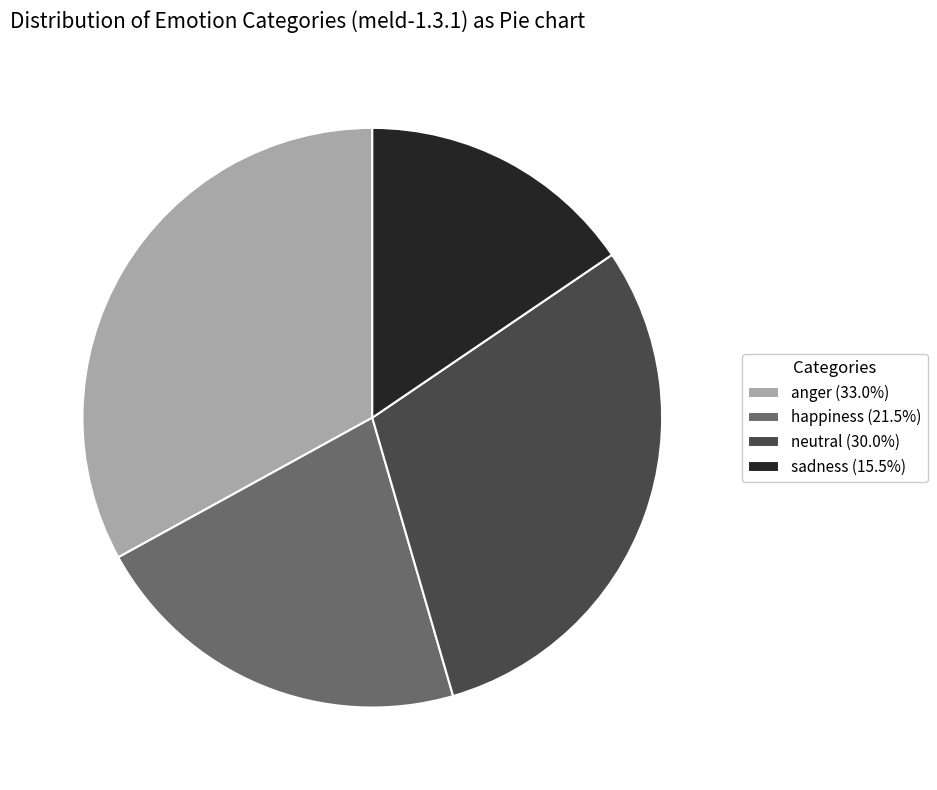

Which category has the smallest portion of the pie?

sadness